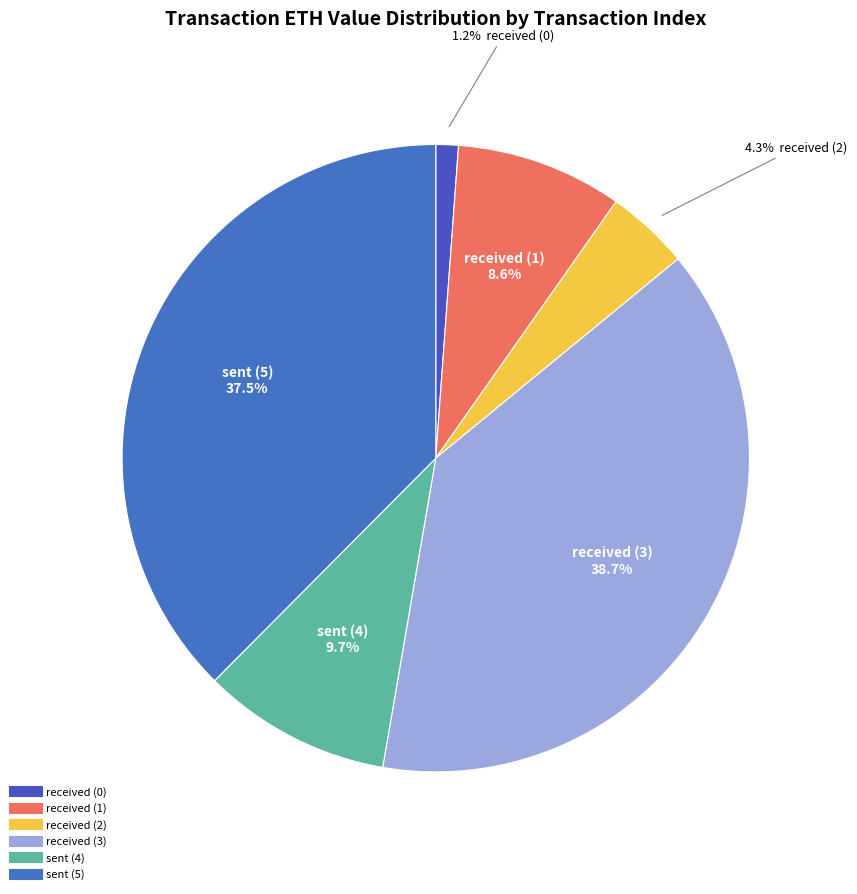

To the nearest percent, what portion does sent (4) represent?

10%